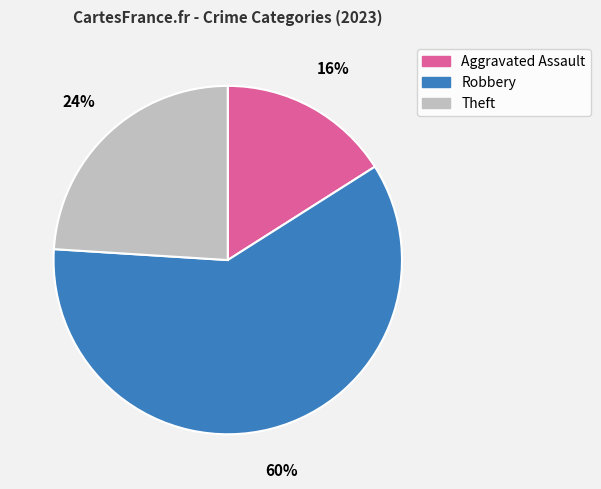

What percentage is the Robbery slice, to the nearest percent?

60%